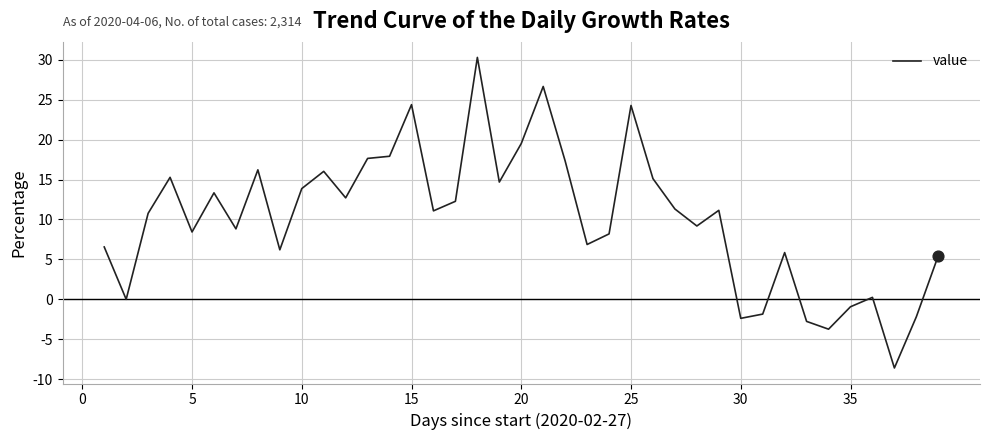

What is the maximum value shown in the chart?

30.3